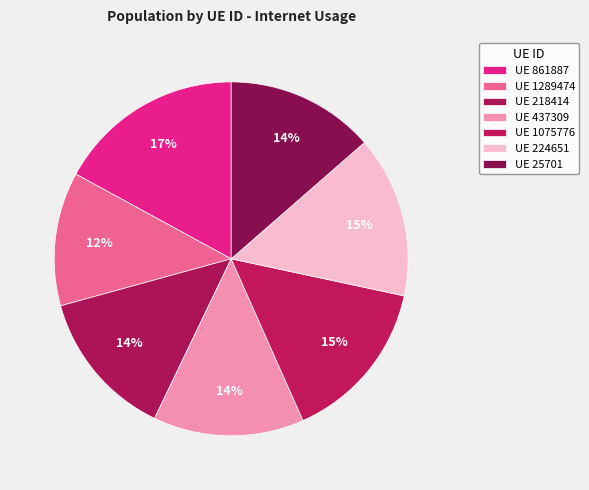

Count the number of slices in the pie.

7